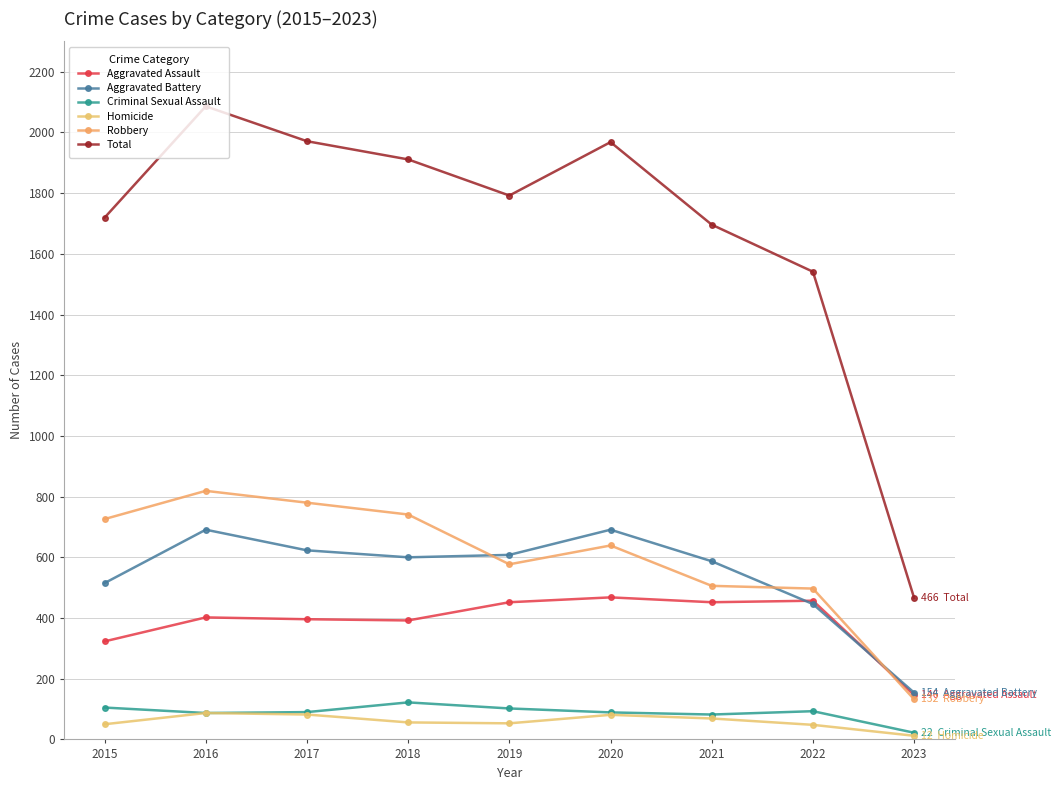

What is the difference between the second highest and second lowest values in the Homicide series?

34